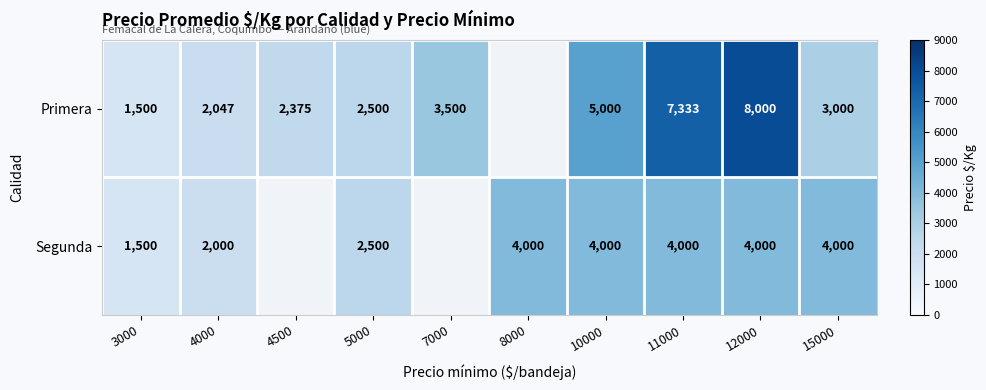

Is it true that Segunda equals 6994.1 at 11000?

False